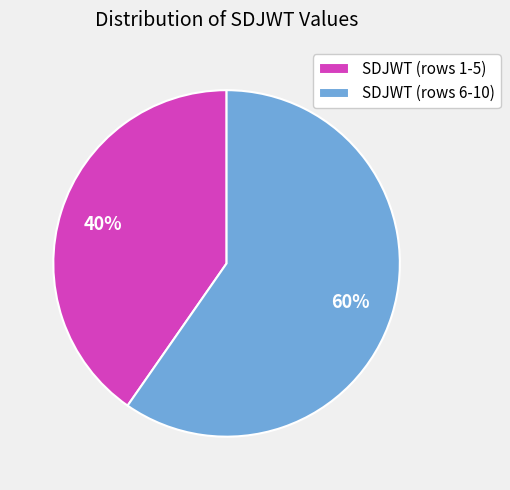

The SDJWT (rows 1-5) slice represents 40% of the pie. True or false?

True